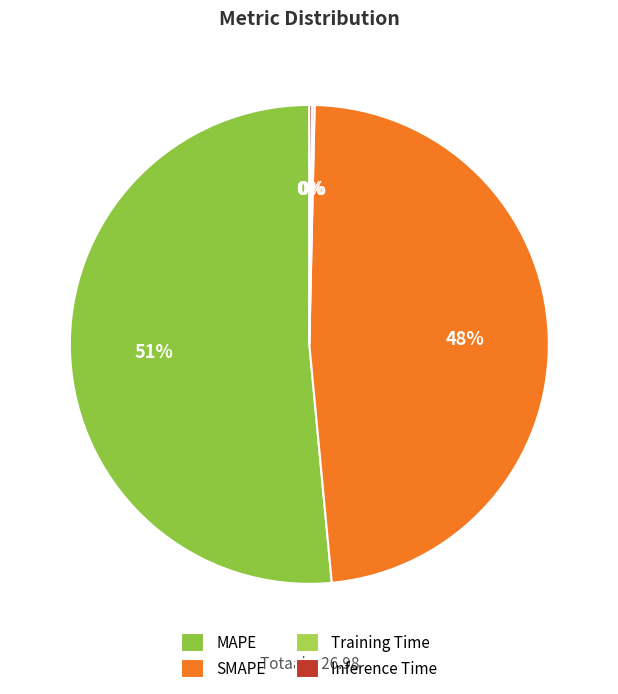

What is the smallest slice in the pie chart?

Training Time